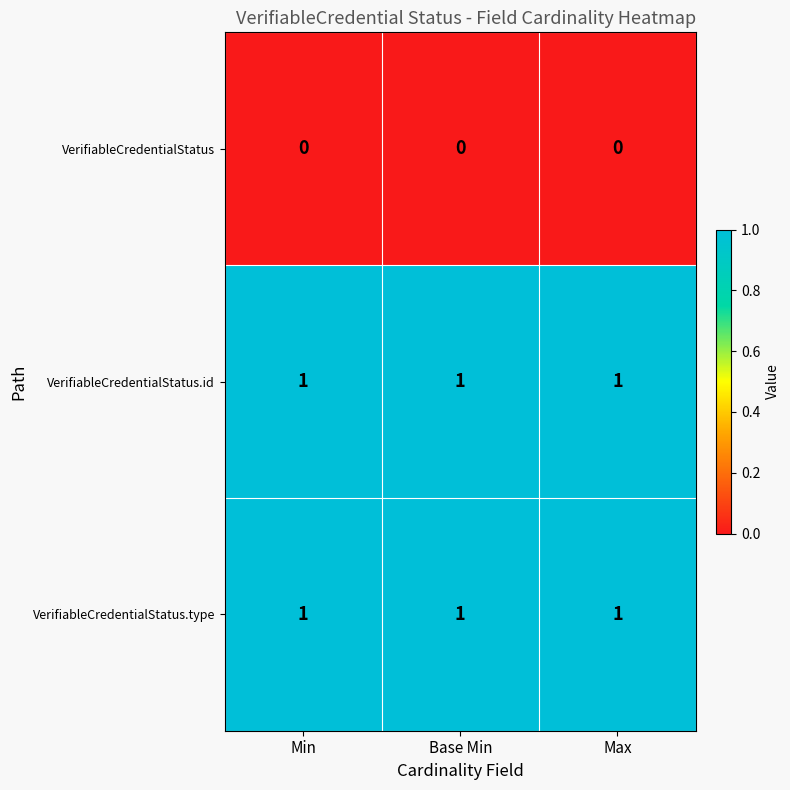

Is the value of VerifiableCredentialStatus.type at Min greater than the value of VerifiableCredentialStatus at Max?

Yes